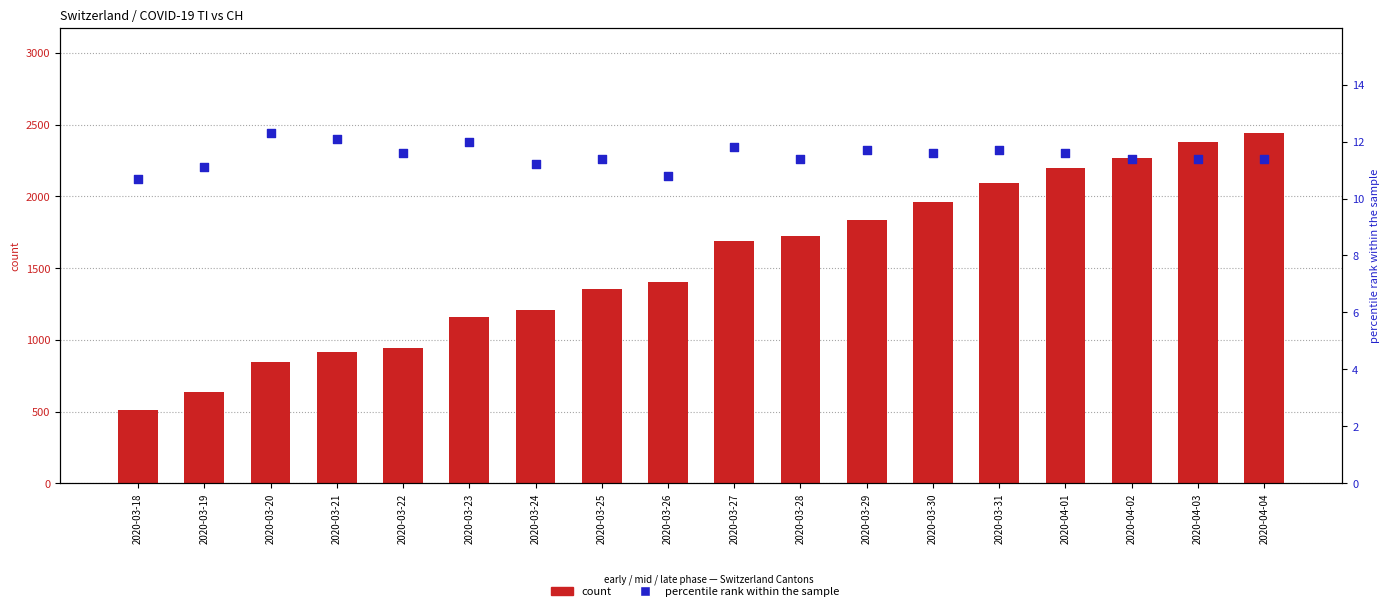

Which series has the widest spread of Y values?

count